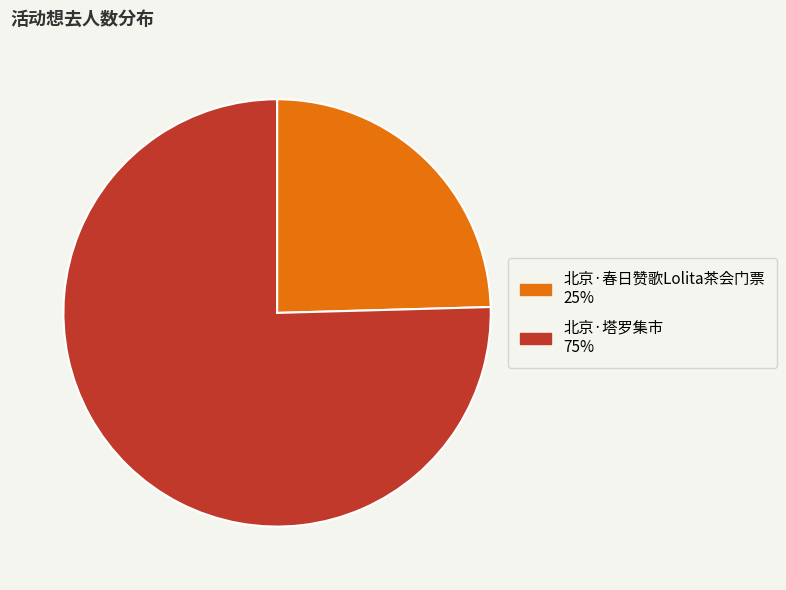

Count the number of slices in the pie.

2